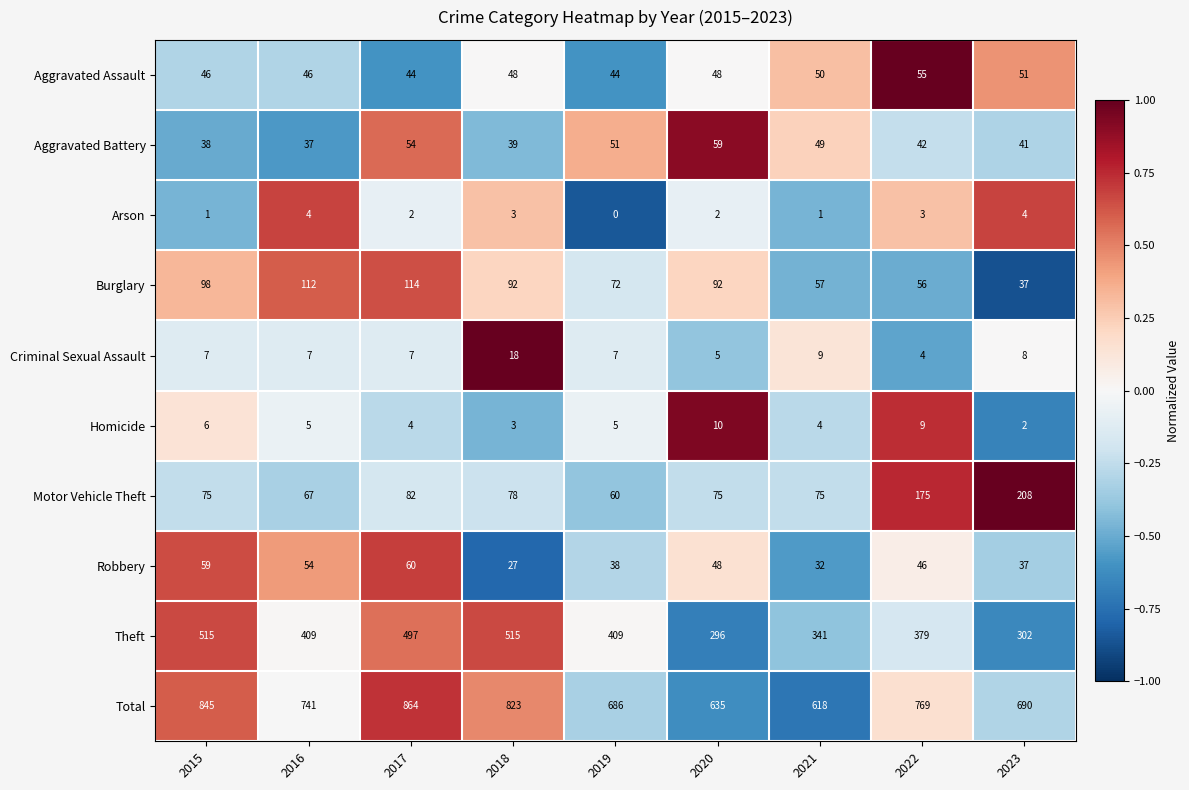

Which series has the widest spread of values?

Total